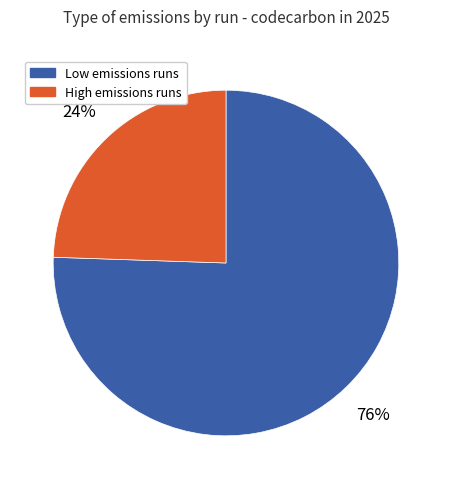

Which slice is the largest?

Low emissions runs